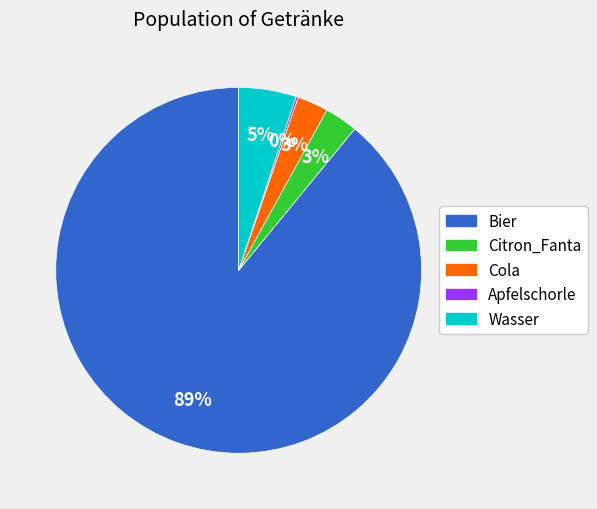

To the nearest percent, what is the average slice percentage?

20%